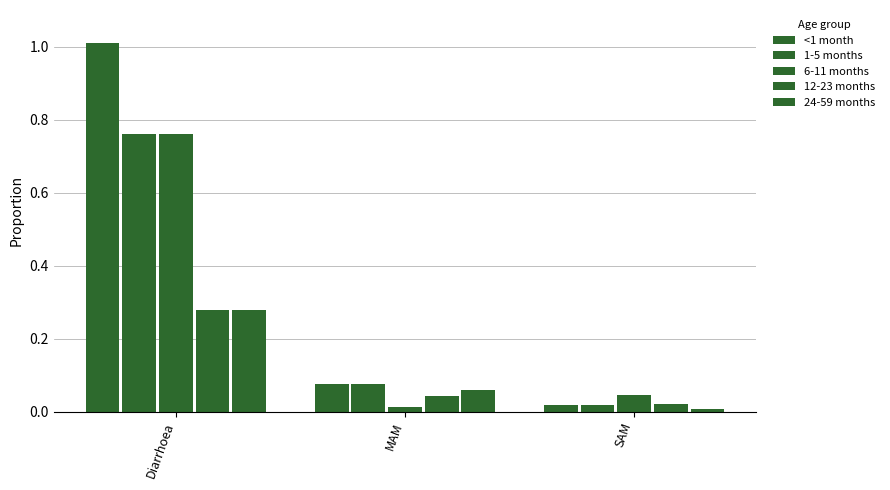

List the labels in order of 24-59 months value, smallest first.

SAM, MAM, Diarrhoea